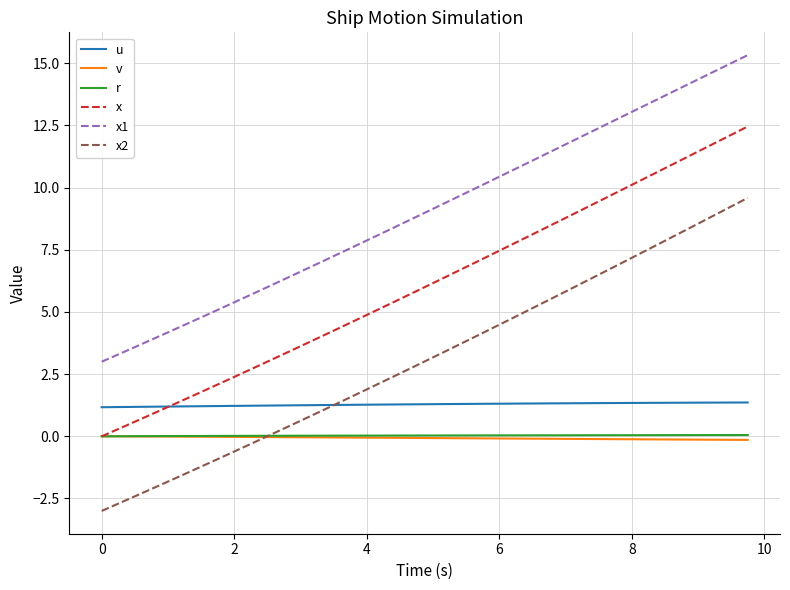

True or false: x has more than 1 interior local peaks.

False